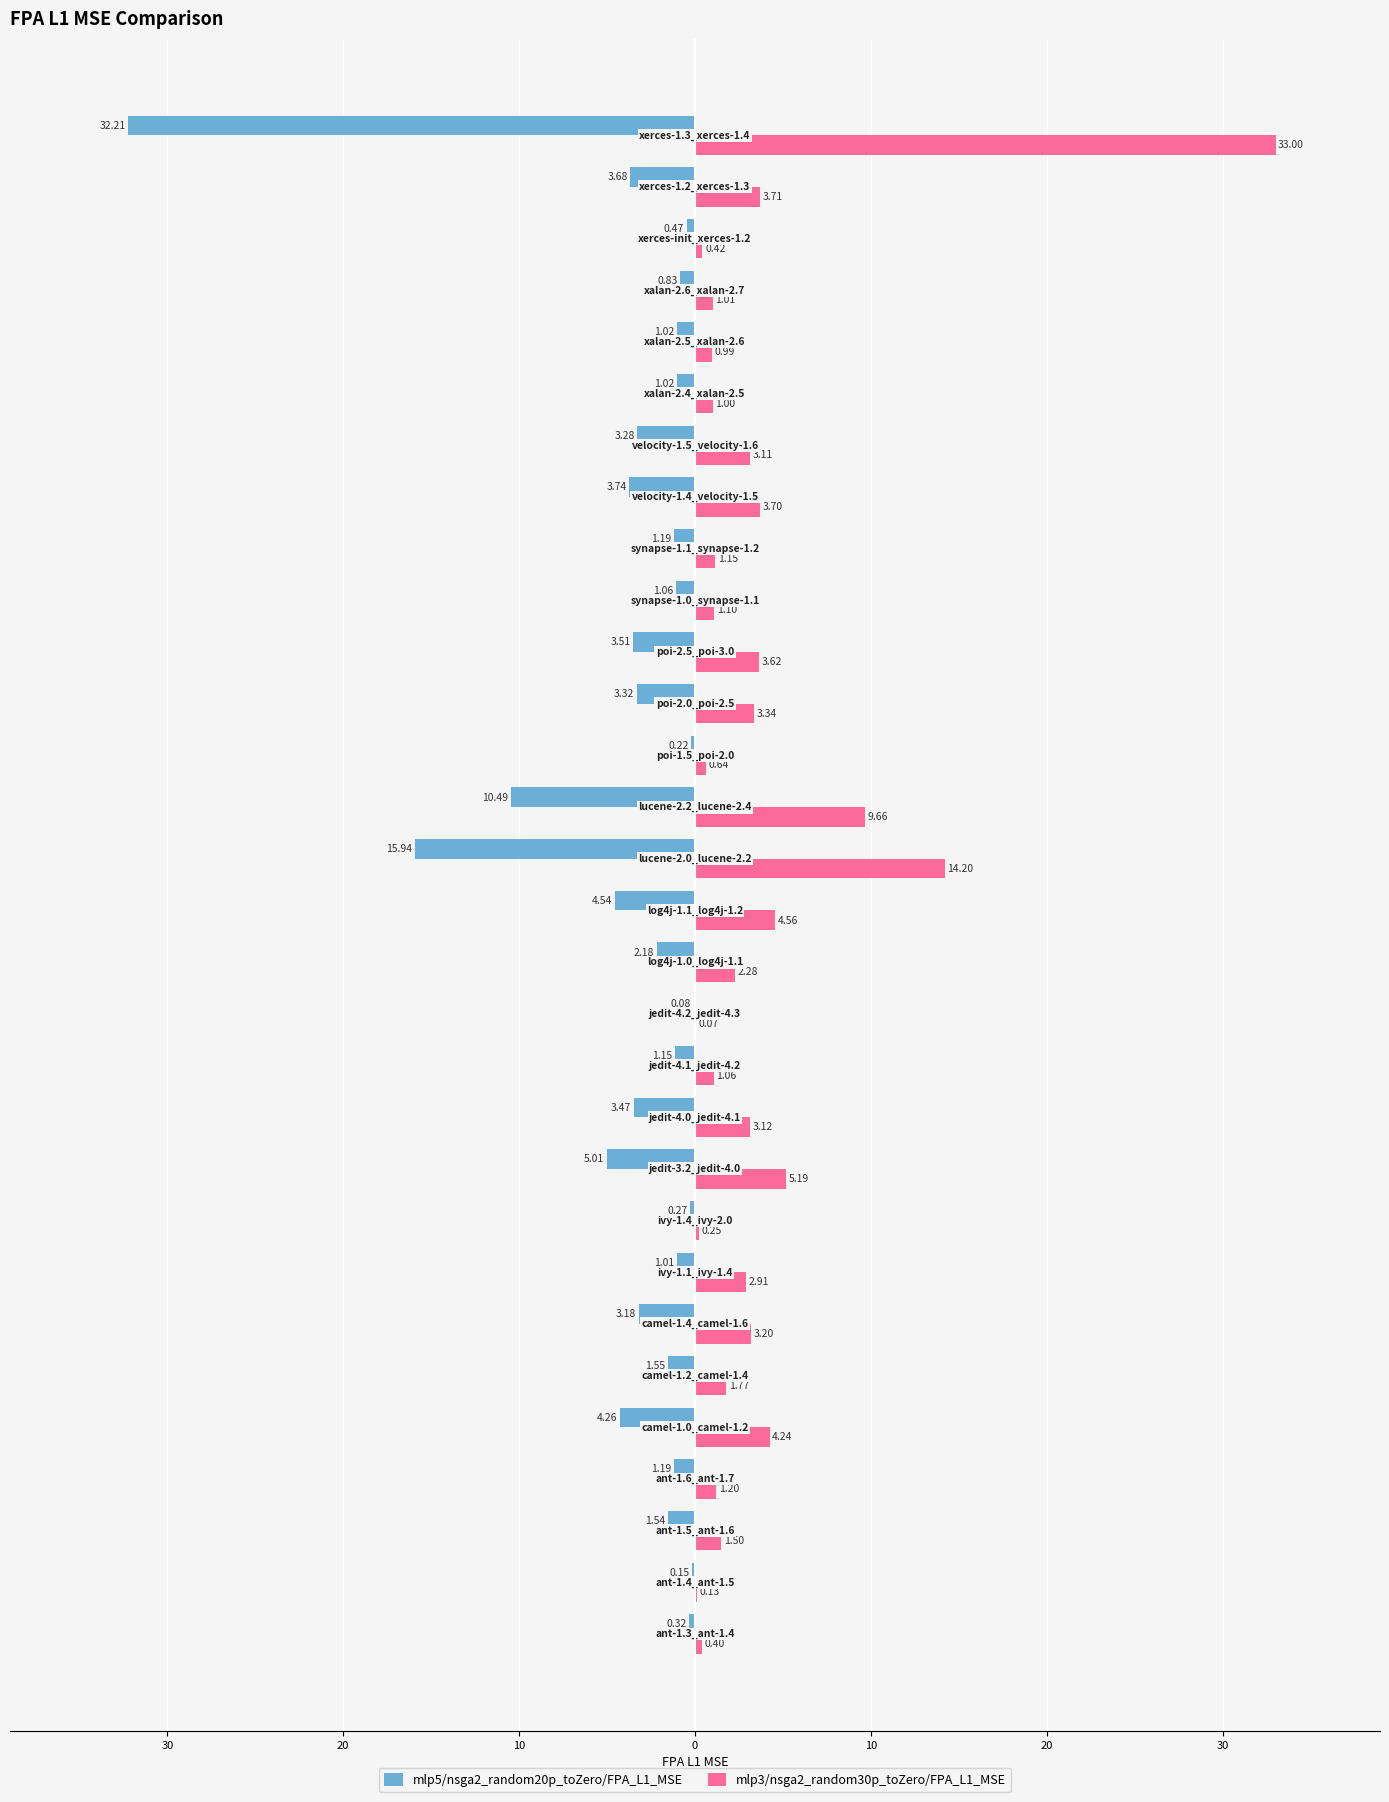

What are all the series names shown in the legend?

mlp5/nsga2_random20p_toZero/FPA_L1_MSE, mlp3/nsga2_random30p_toZero/FPA_L1_MSE